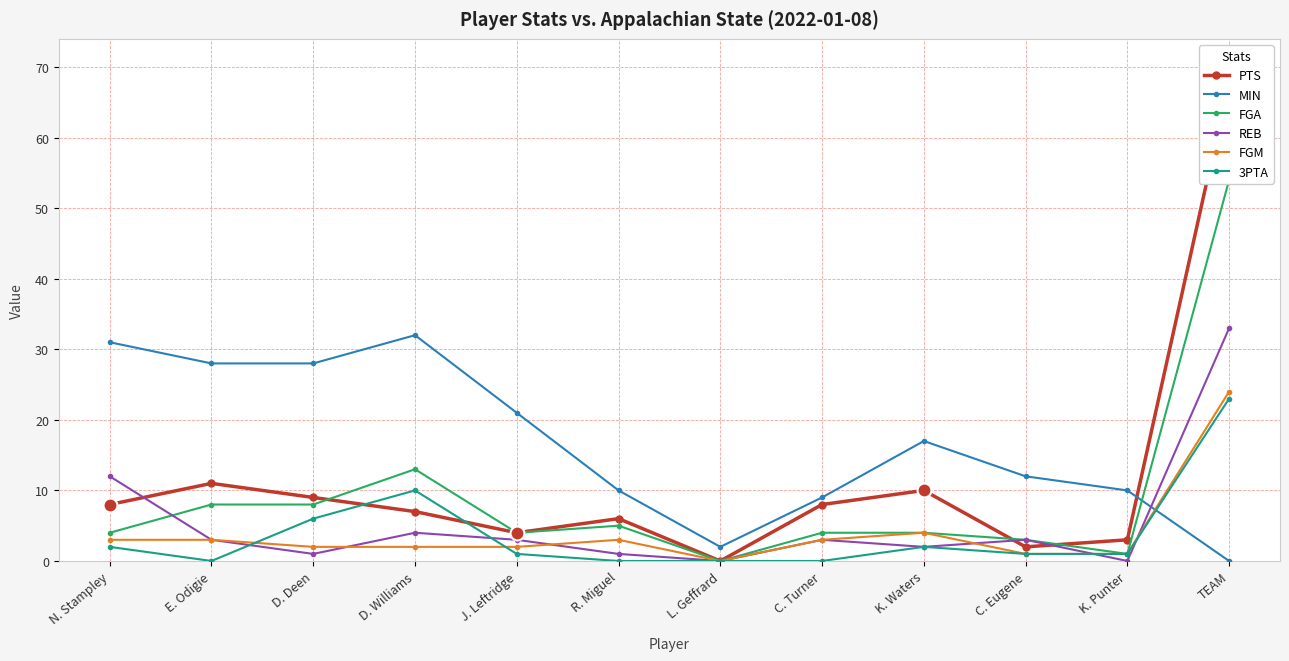

True or false: MIN has more than 1 interior local peaks.

True